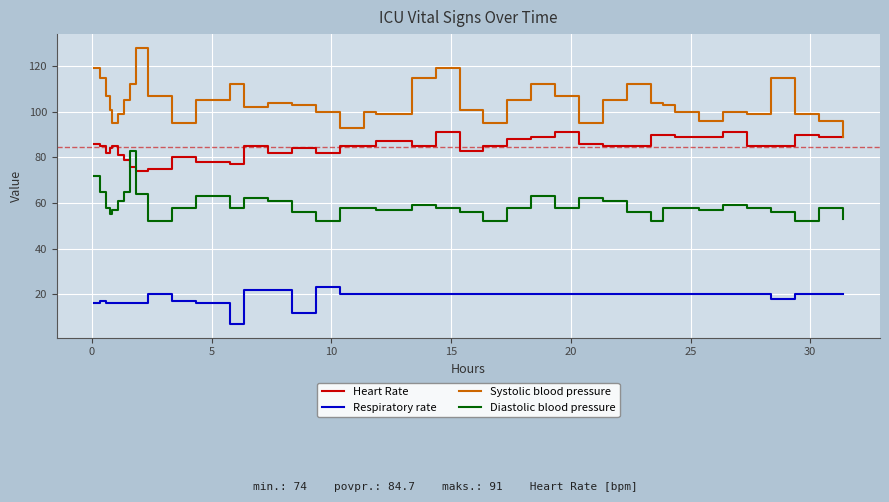

Which series has the largest total across all categories?

Systolic blood pressure